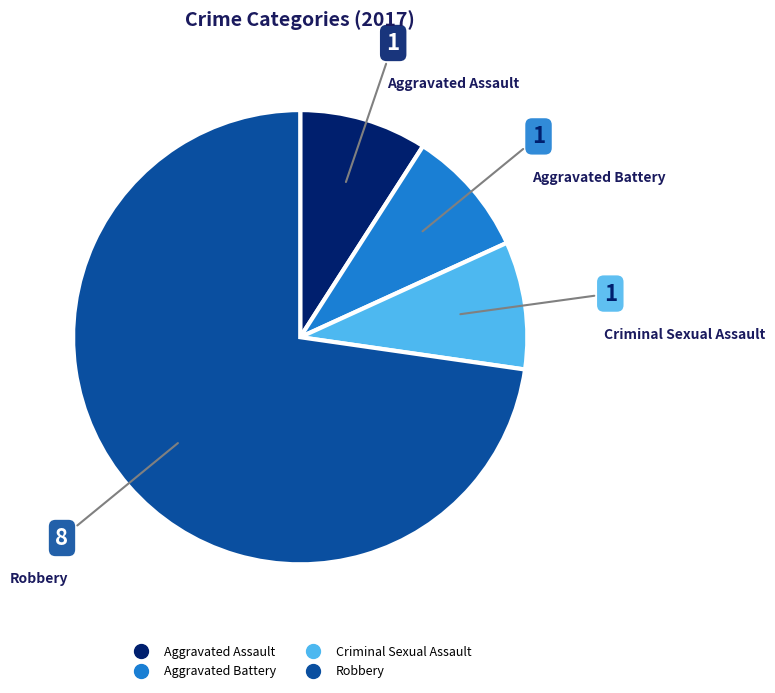

True or false: Criminal Sexual Assault accounts for 9% of the total.

True